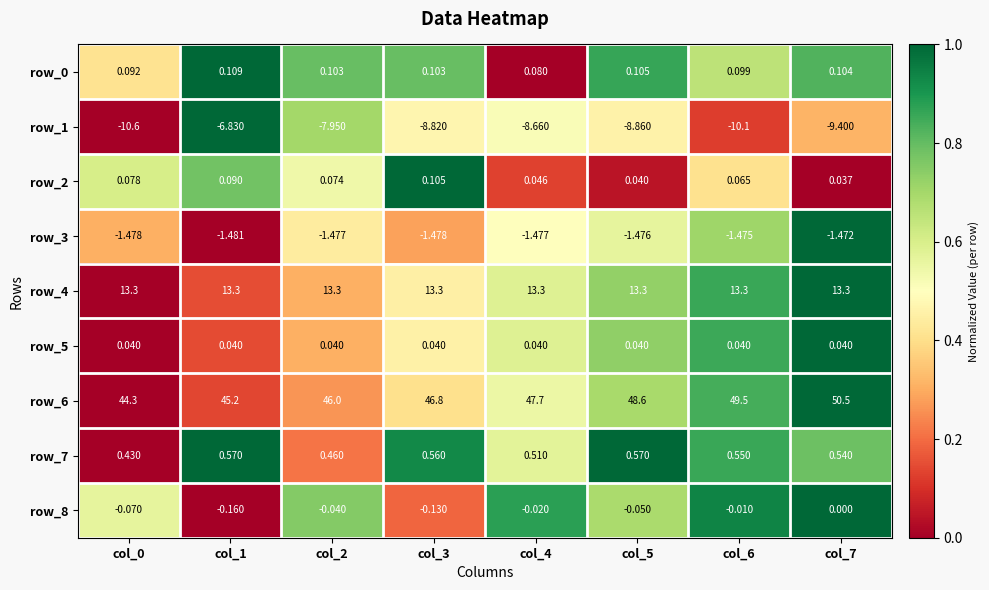

What is the sum of the row_3 values at col_2 and col_3?

-3.0